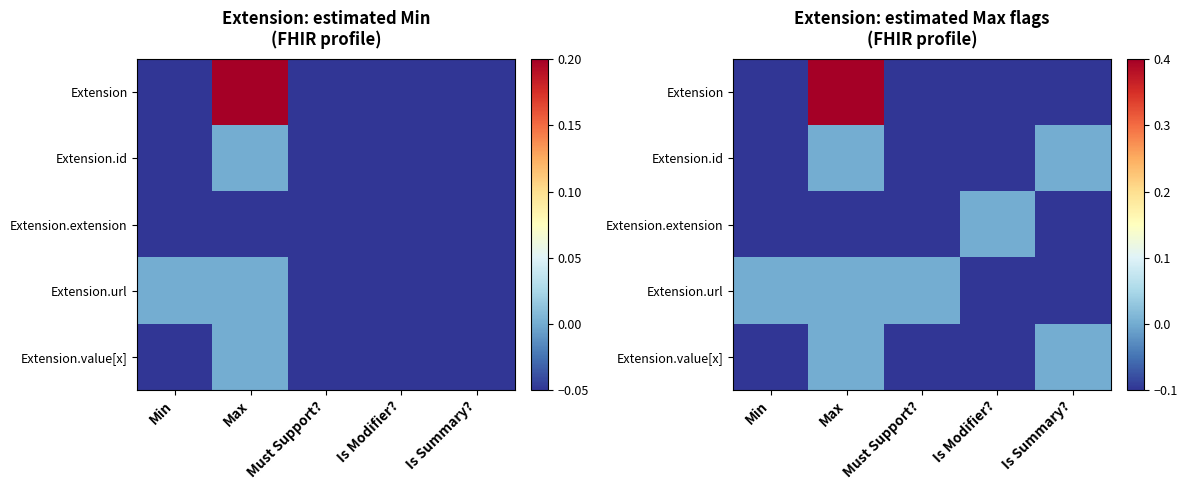

The value of Extension at Min is -0.1. True or false?

True